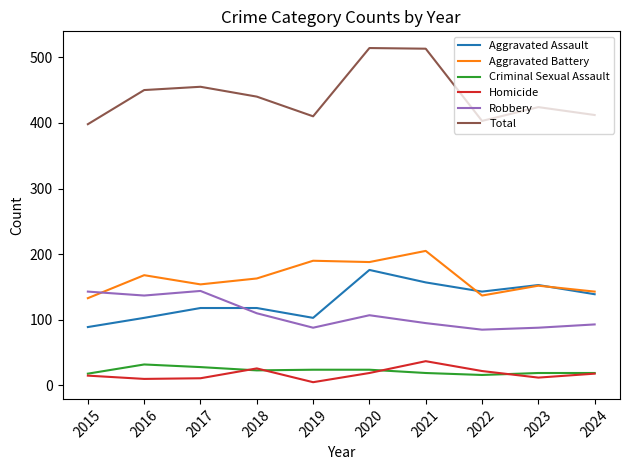

What is the lowest value of the Criminal Sexual Assault series?

16